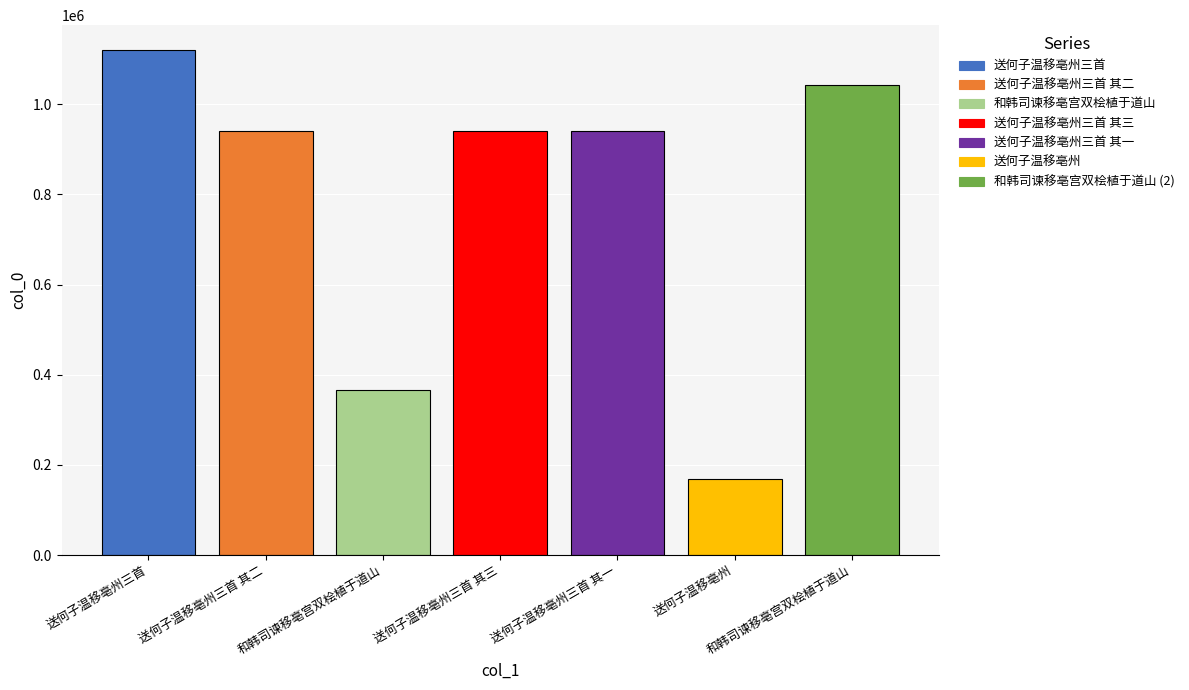

What is the smallest value displayed?

169017